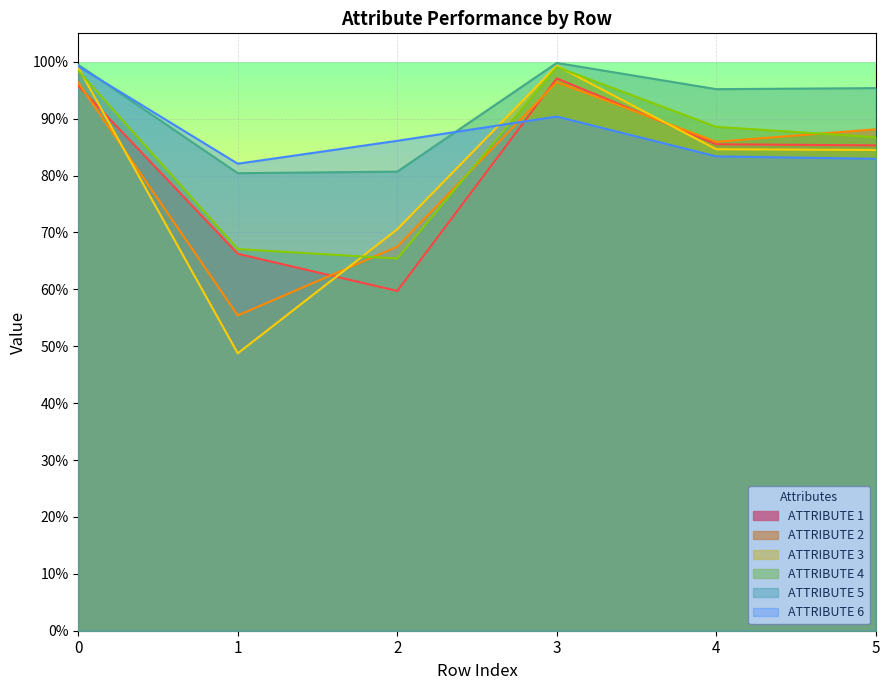

Reading right to left, list all the values displayed in this chart.

ATTRIBUTE 1: 5=0.9	4=0.9	3=1.0	2=0.6	1=0.7	0=1.0
ATTRIBUTE 2: 5=0.9	4=0.9	3=1.0	2=0.7	1=0.6	0=1.0
ATTRIBUTE 3: 5=0.8	4=0.8	3=1.0	2=0.7	1=0.5	0=1.0
ATTRIBUTE 4: 5=0.9	4=0.9	3=1.0	2=0.7	1=0.7	0=1.0
ATTRIBUTE 5: 5=1.0	4=1.0	3=1.0	2=0.8	1=0.8	0=1.0
ATTRIBUTE 6: 5=0.8	4=0.8	3=0.9	2=0.9	1=0.8	0=1.0